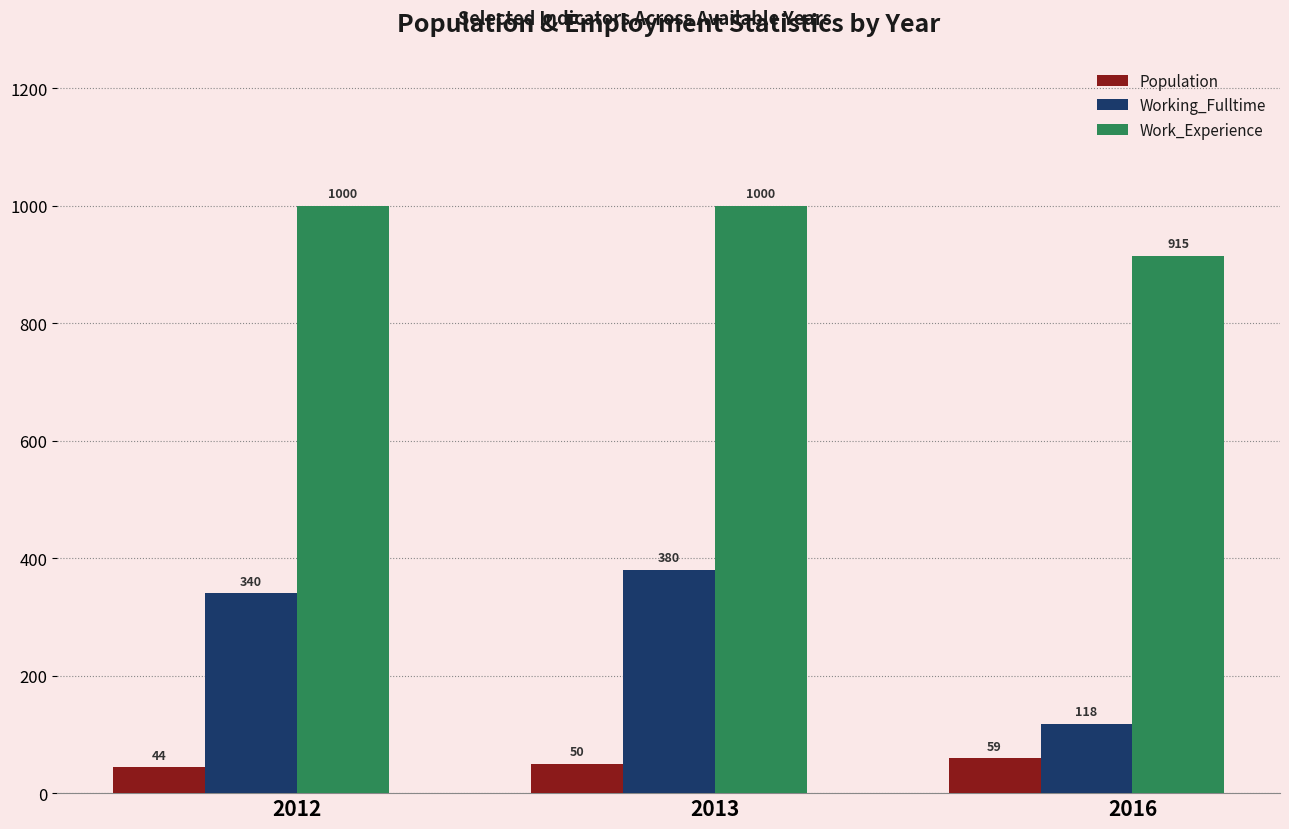

Reading left to right, extract all data points from this chart.

Population: 2012=44	2013=50	2016=59
Working_Fulltime: 2012=340	2013=380	2016=118
Work_Experience: 2012=1000	2013=1000	2016=915